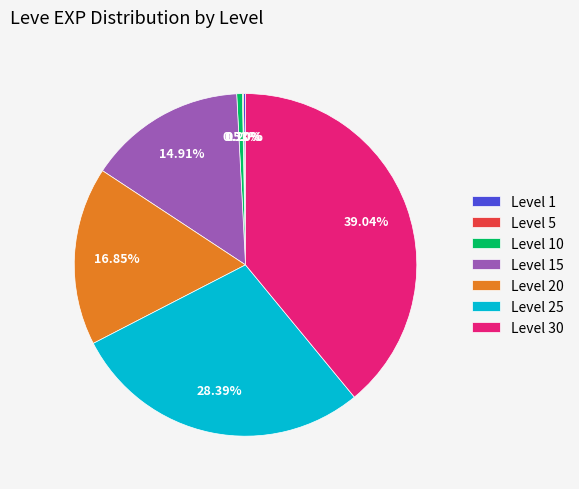

Is there any slice that represents more than half of the pie?

No